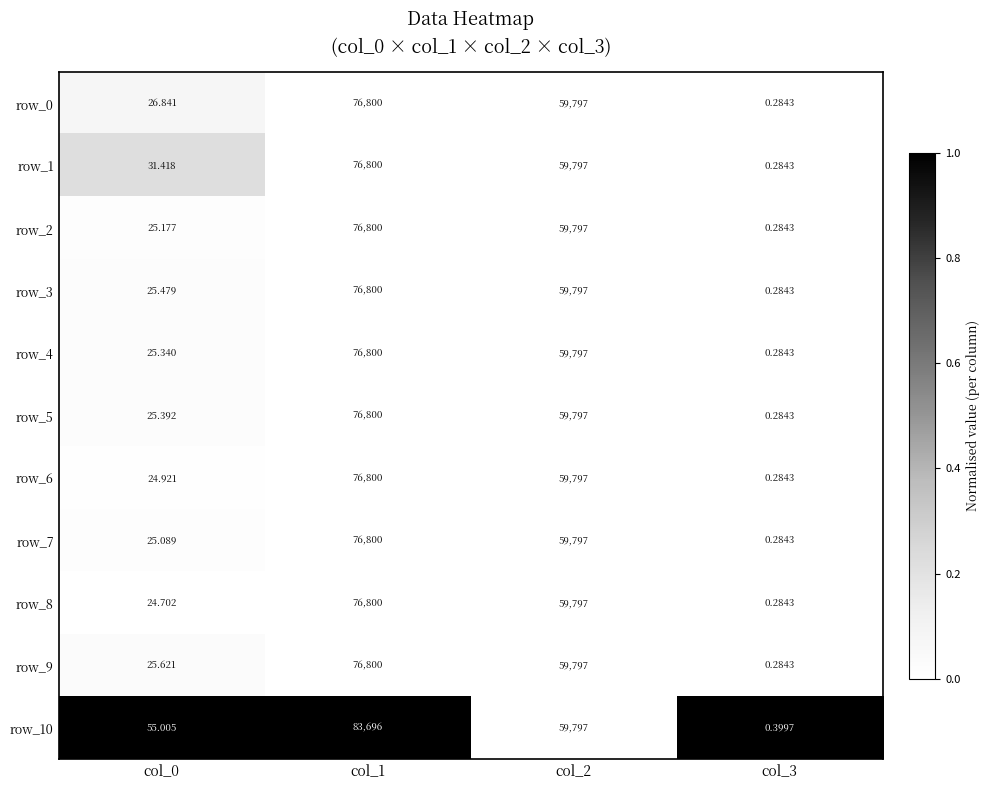

The row_9 series shows 0.0 at col_0. True or false?

False